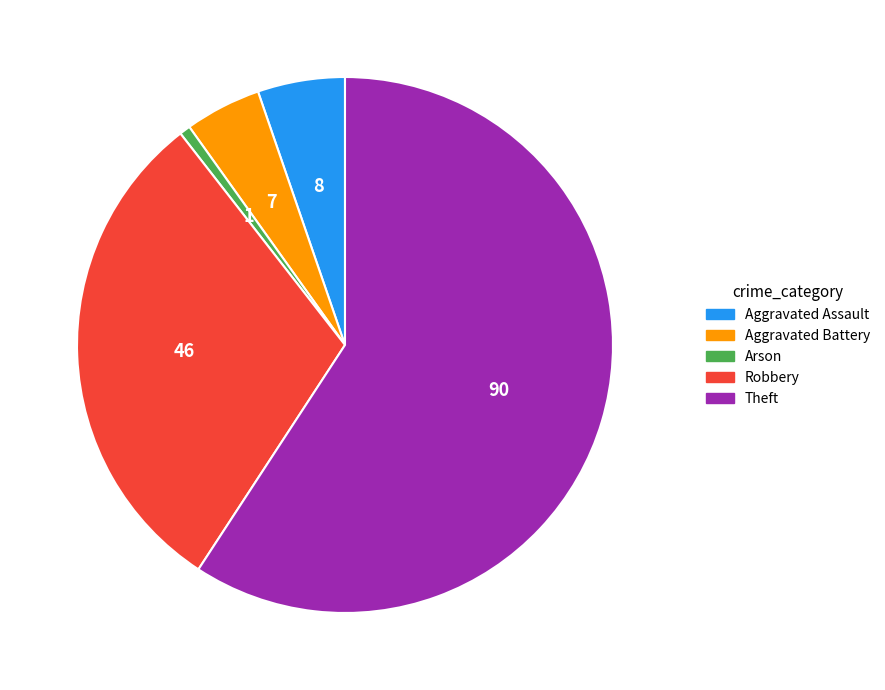

Which has a higher value, Theft or Robbery?

Theft